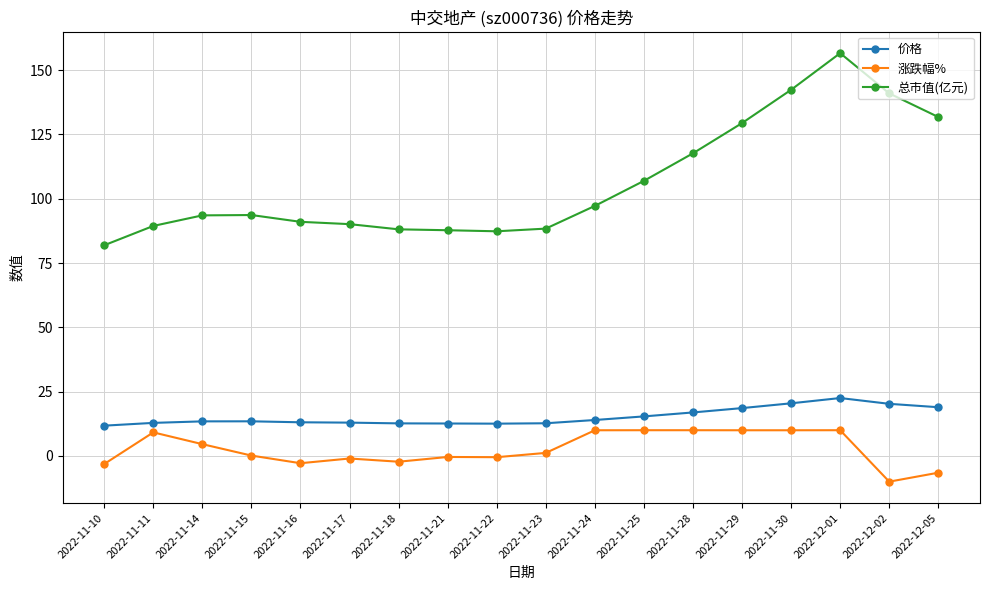

At which category does 涨跌幅% reach its first local peak?

2022-11-11